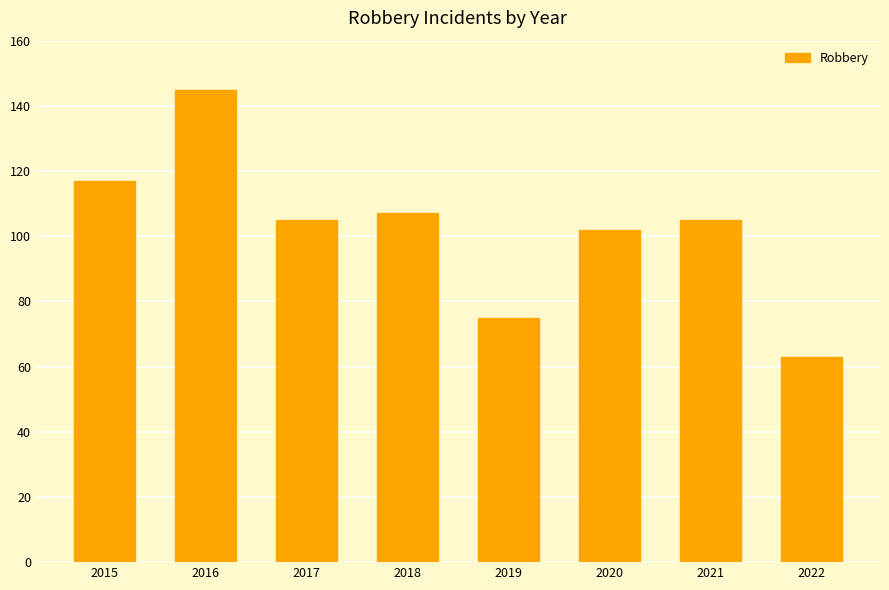

Which category has the highest value across all series?

2016